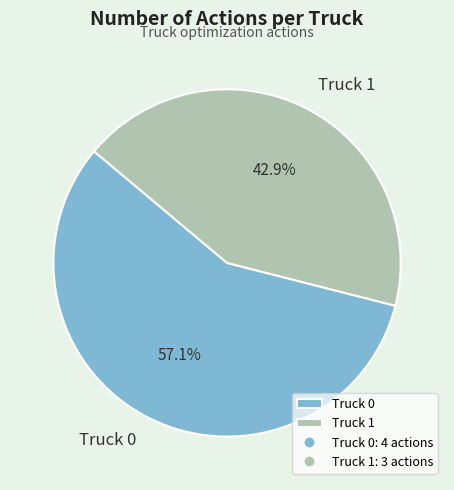

How many segments does this pie chart have?

2